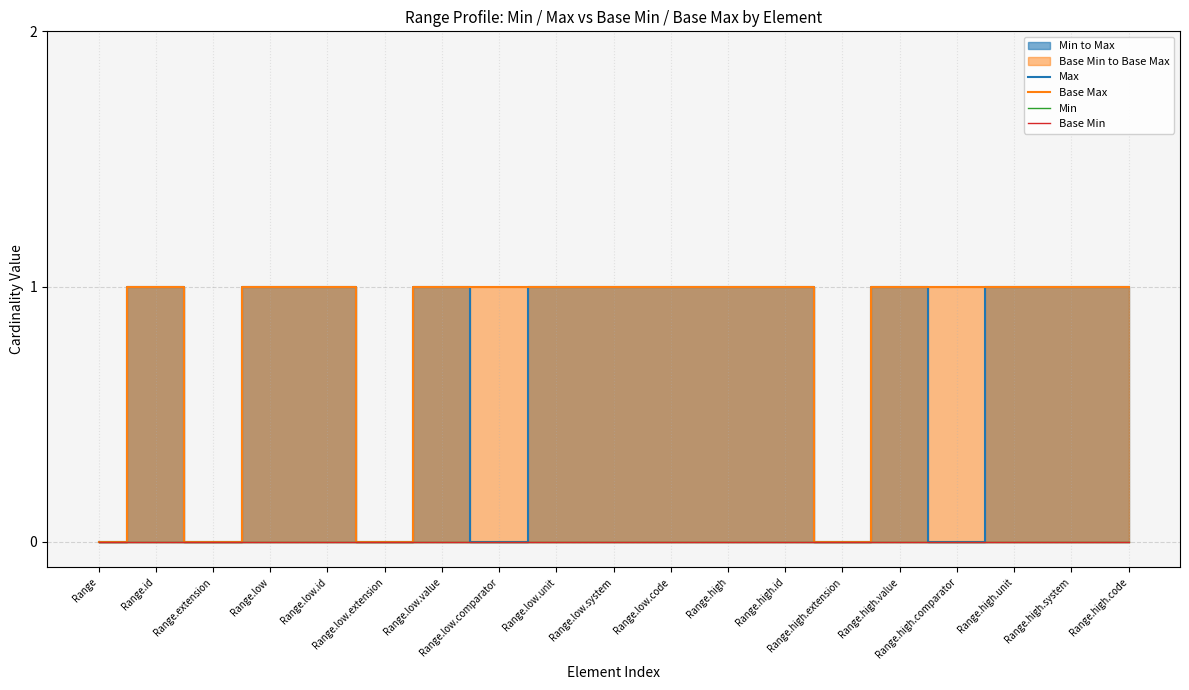

Rank the categories by Max value from highest to lowest.

Range.id, Range.low, Range.low.id, Range.low.value, Range.low.unit, Range.low.system, Range.low.code, Range.high, Range.high.id, Range.high.value, Range.high.unit, Range.high.system, Range.high.code, Range, Range.extension, Range.low.extension, Range.low.comparator, Range.high.extension, Range.high.comparator